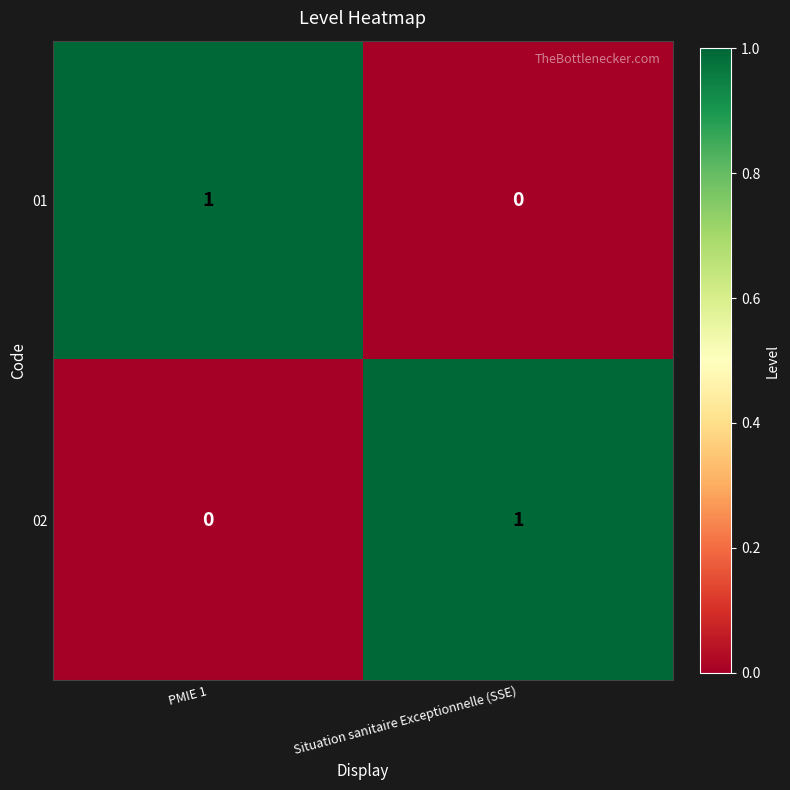

Is the value of 01 at Situation sanitaire Exceptionnelle (SSE) greater than the value of 02 at Situation sanitaire Exceptionnelle (SSE)?

No